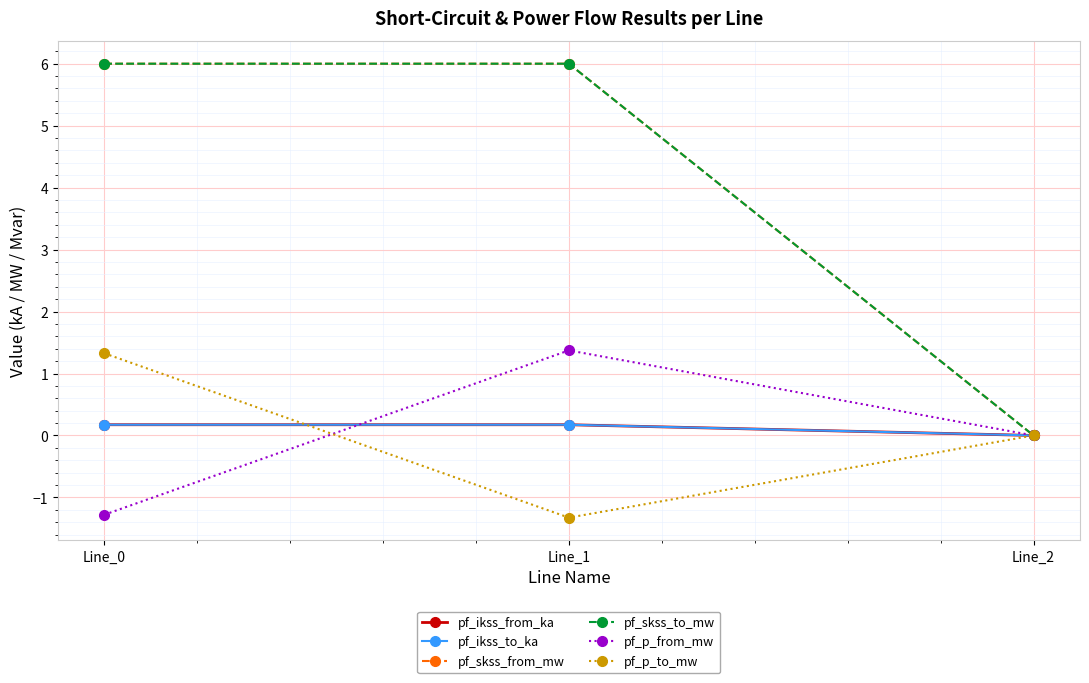

What is the sum of all pf_skss_to_mw values?

12.0